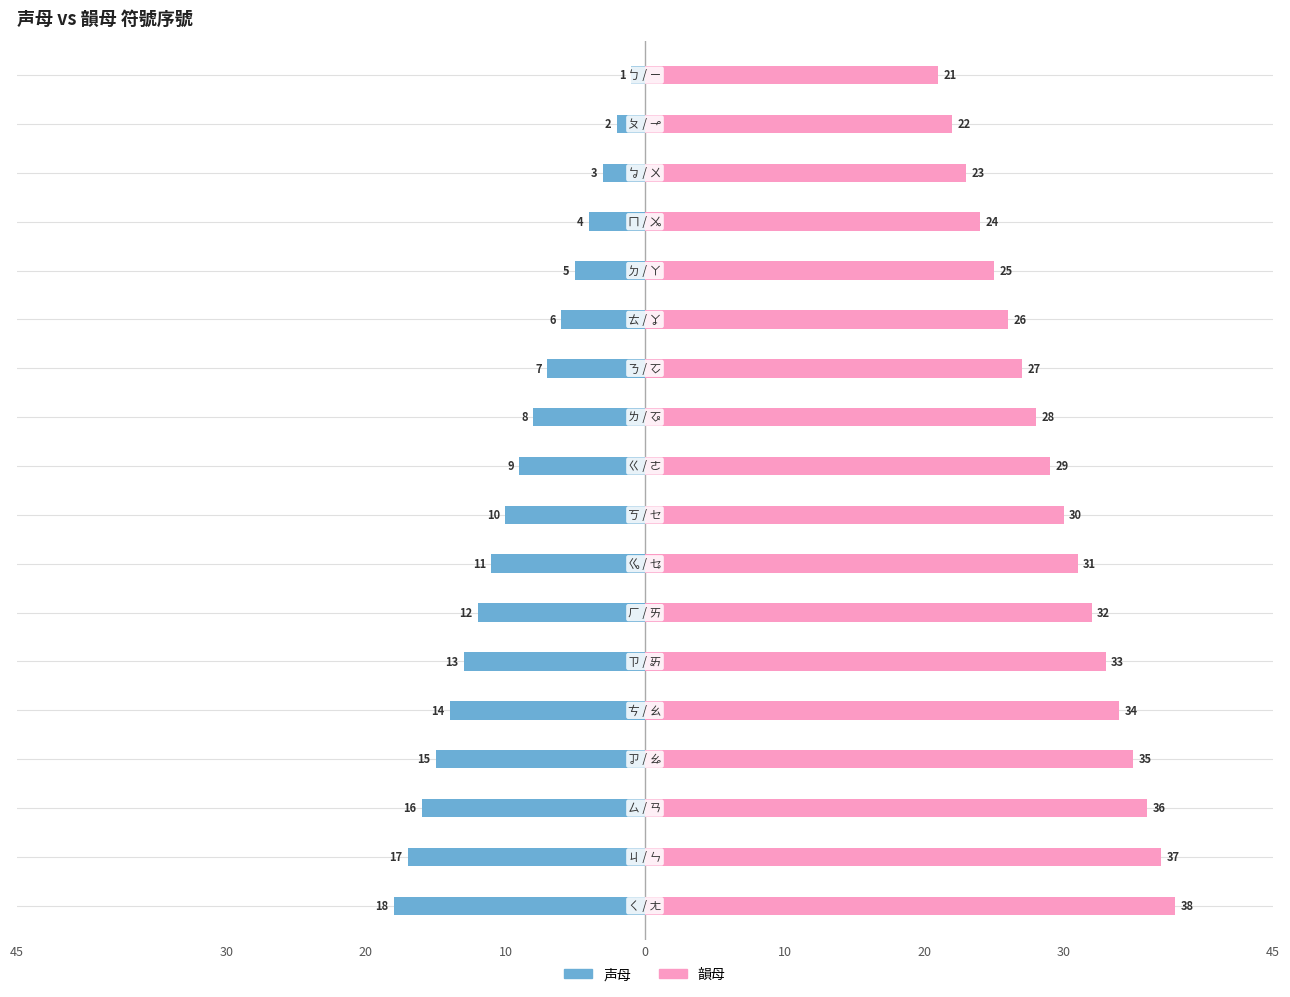

How many data points in 声母 are less than -9?

9